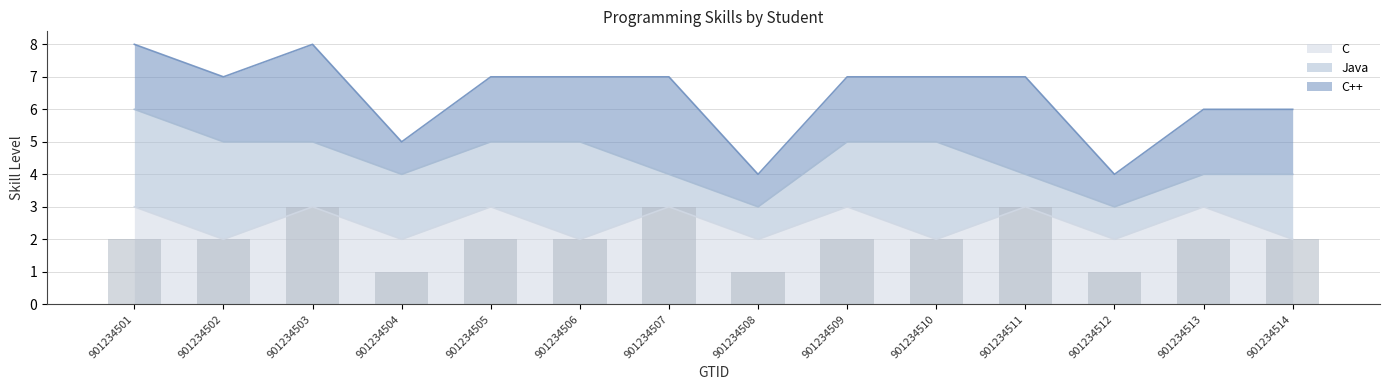

Is it true that C equals 3 at 901234510?

False